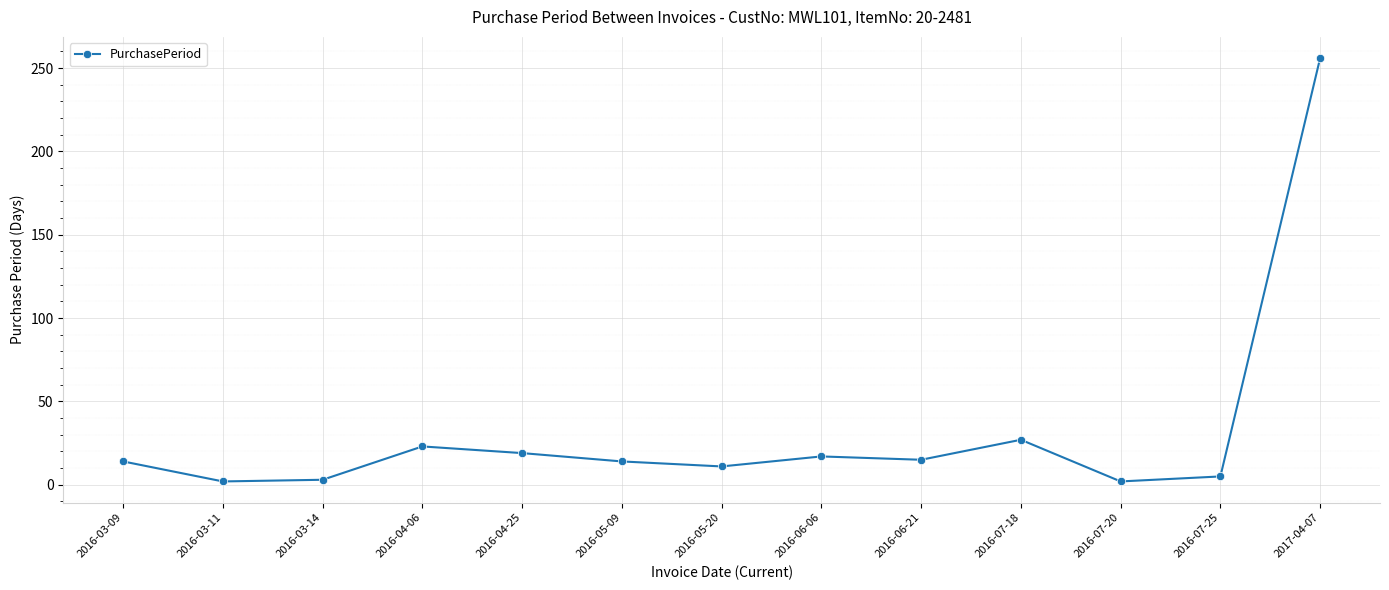

Where is the first local maximum?

2016-04-06